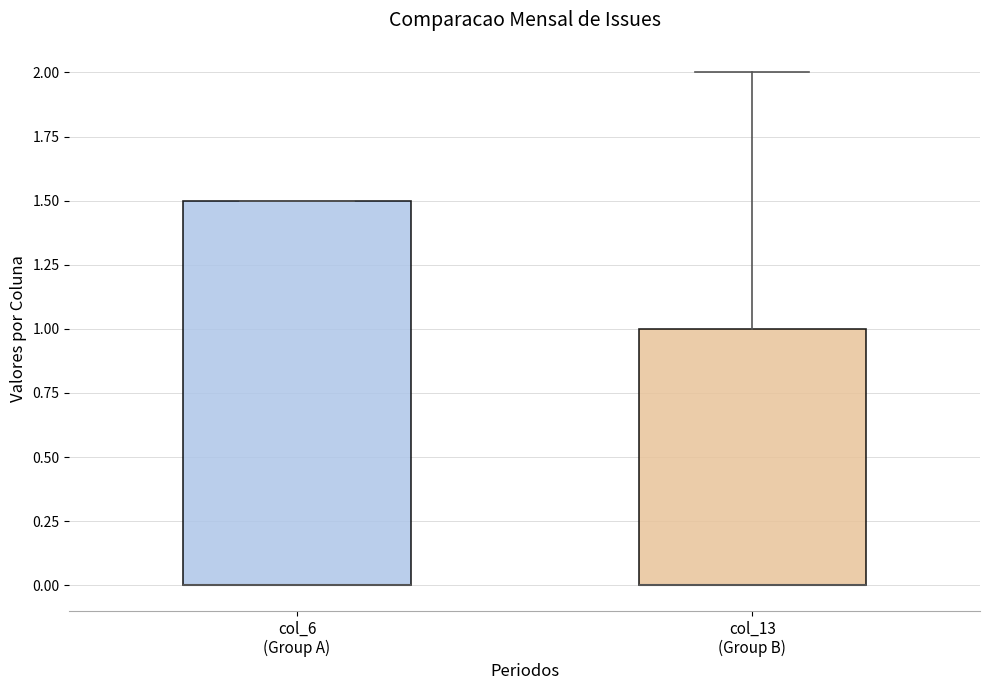

Reading left to right, read every box against the y-axis: the position of its median line, the range the box covers, and the ends of its whiskers. The values are not printed on the chart, so give them approximately, as read against the axis.

col_6 (Group A): median 0.0 (drawn on the box's lower edge), box 0.0 to 1.5, whiskers 0.0 to 1.5
col_13 (Group B): median 0.0 (drawn on the box's lower edge), box 0.0 to 1.0, whiskers 0.0 to 2.0